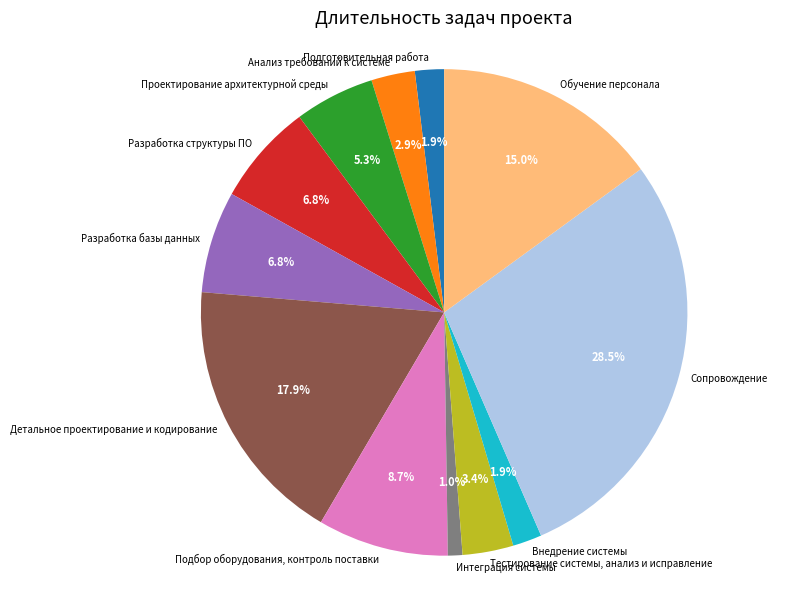

Does any single category account for the majority?

No